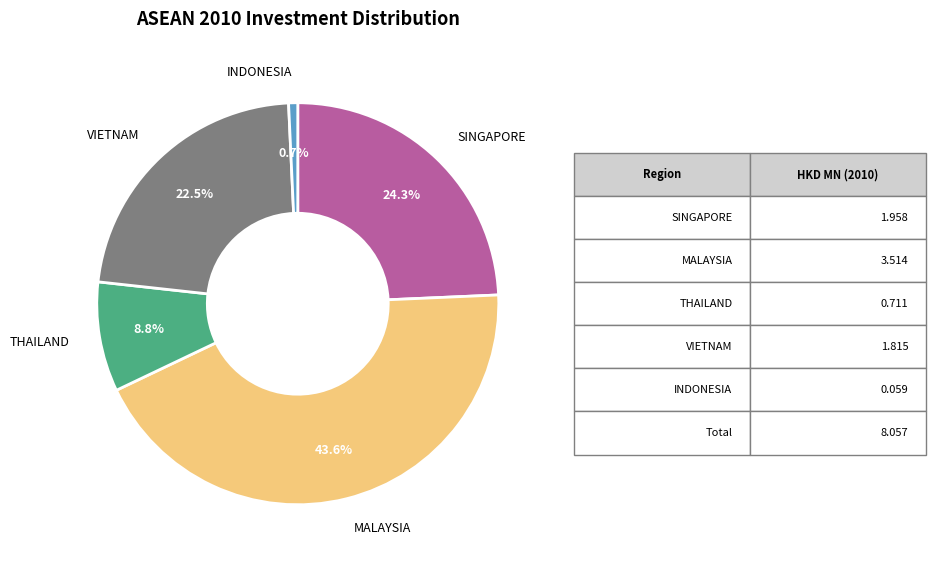

Which slice is the smallest?

INDONESIA